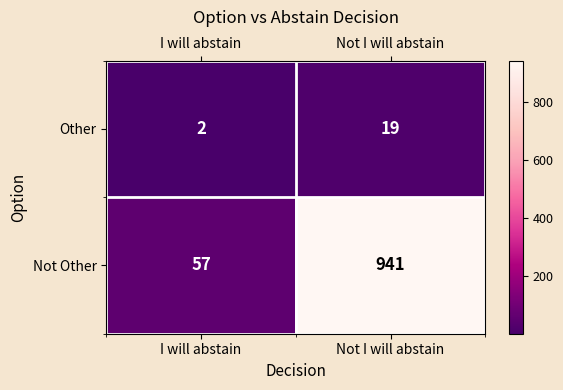

What is the lowest value of the Not Other series?

57